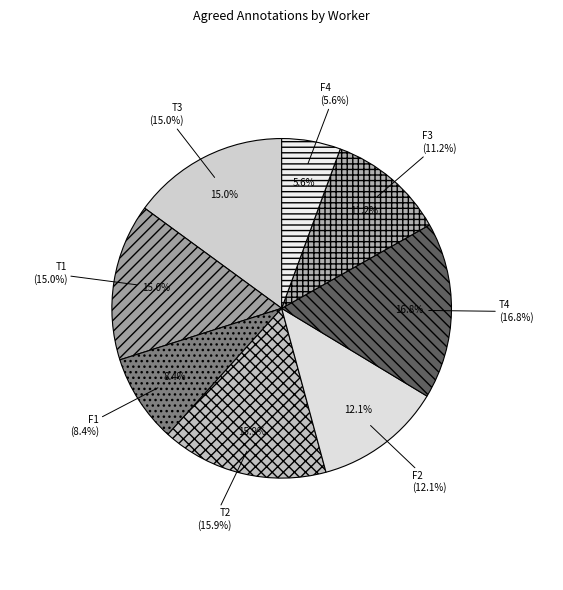

Combined, do T1 and T4 account for over 50%?

No